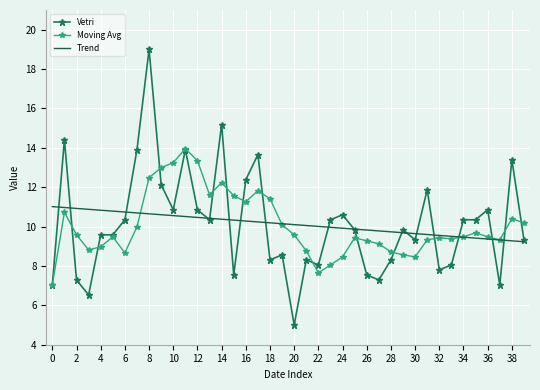

List the series in order of their peak value, lowest first.

Trend, Moving Avg, Vetri